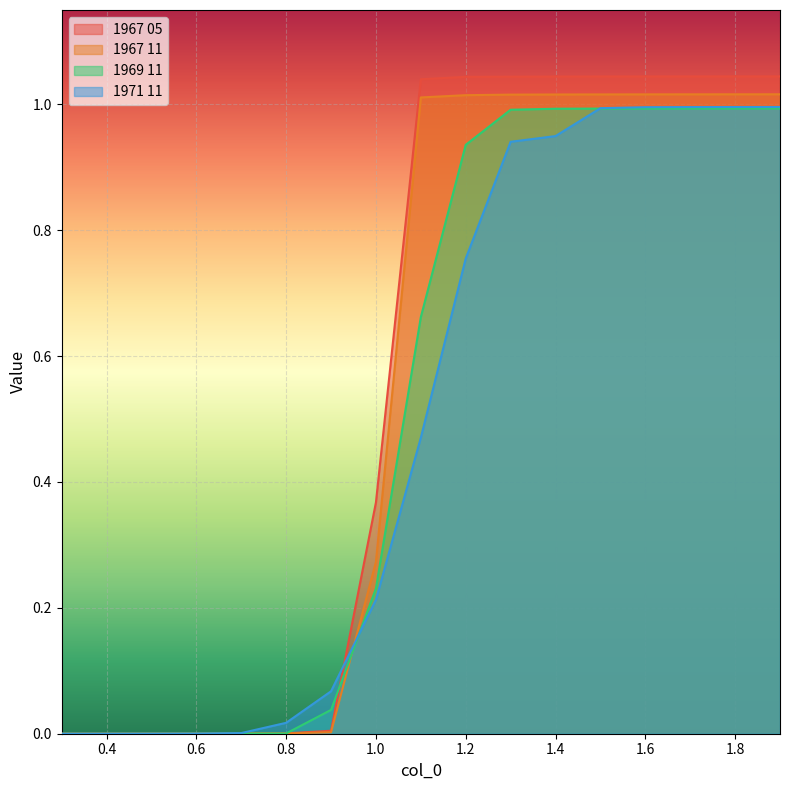

What is the label of the 15th point from the left?

1.7